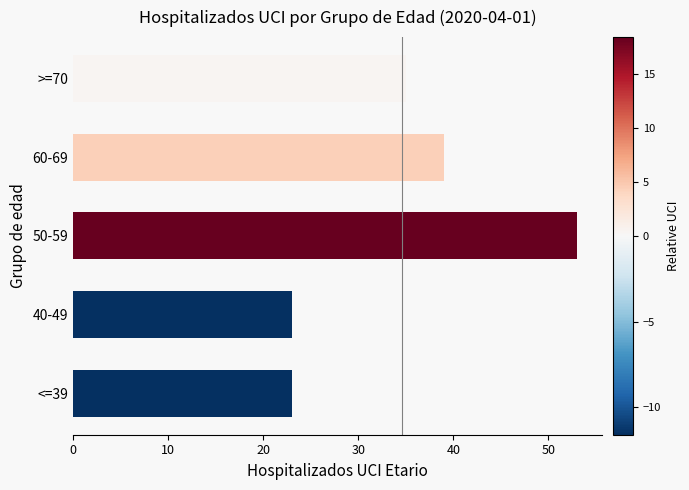

What is the change in value from <=39 to >=70?

+12